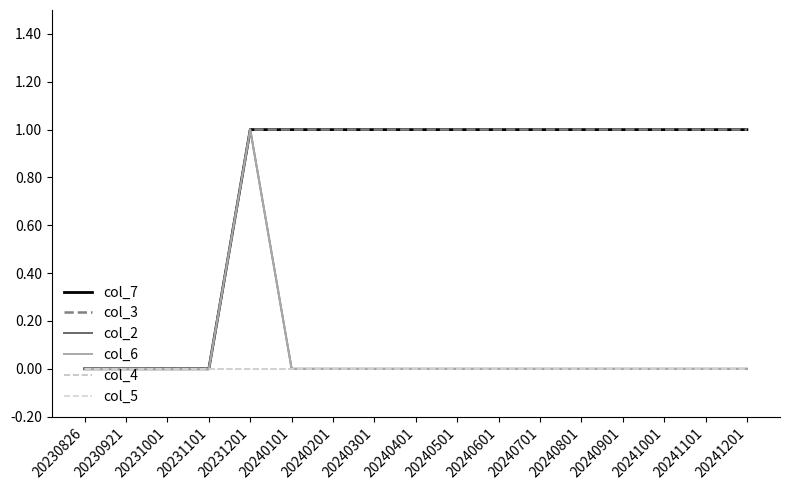

Which category has the highest value in the col_7 series?

20231201